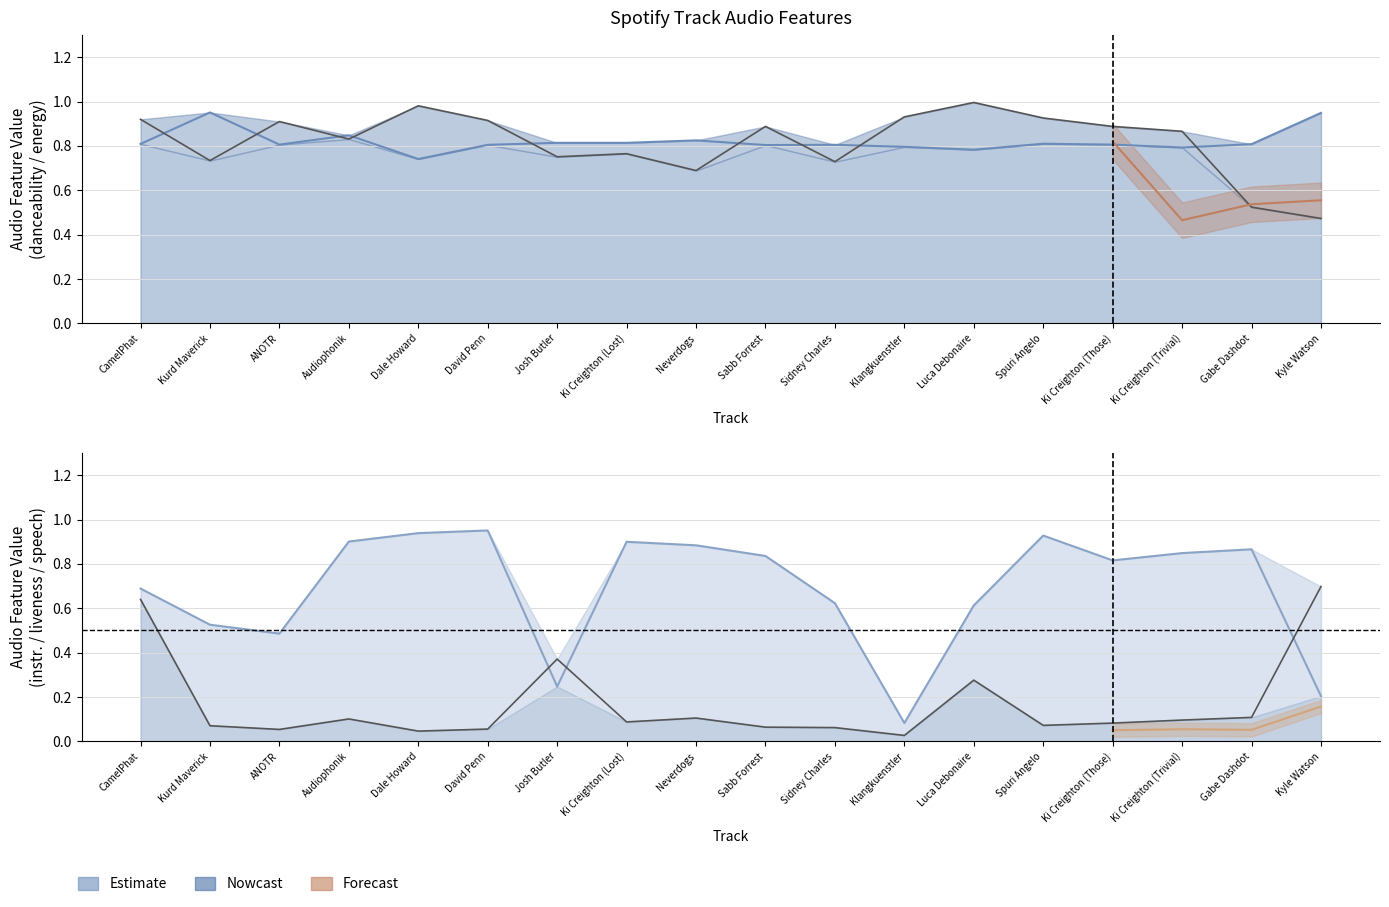

The instrumentalness series shows 0.5 at Kurd Maverick. True or false?

True